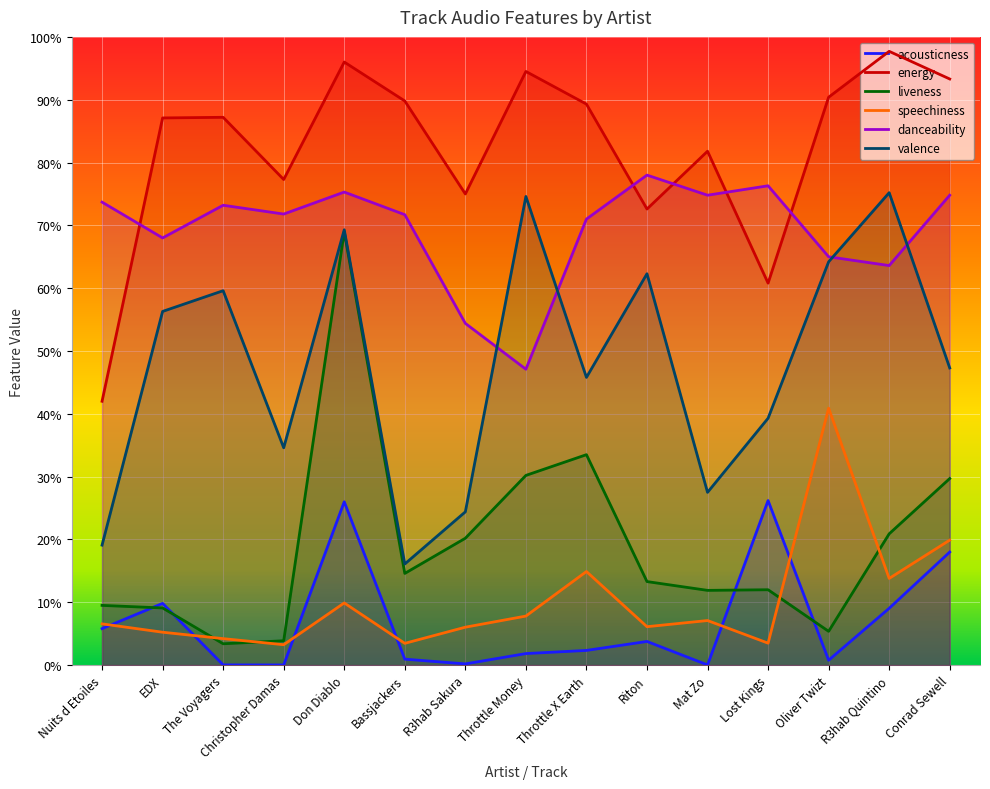

What is the difference between the liveness values at The Voyagers and Throttle X Earth?

0.3